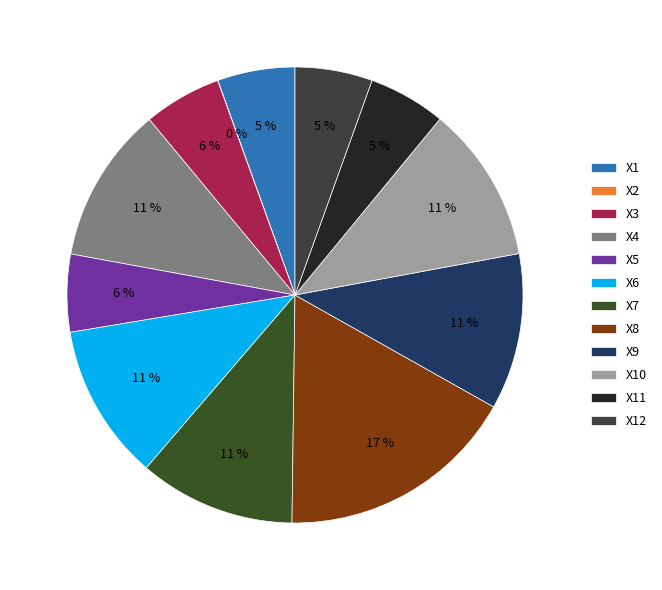

To the nearest percent, what portion does X8 represent?

17%